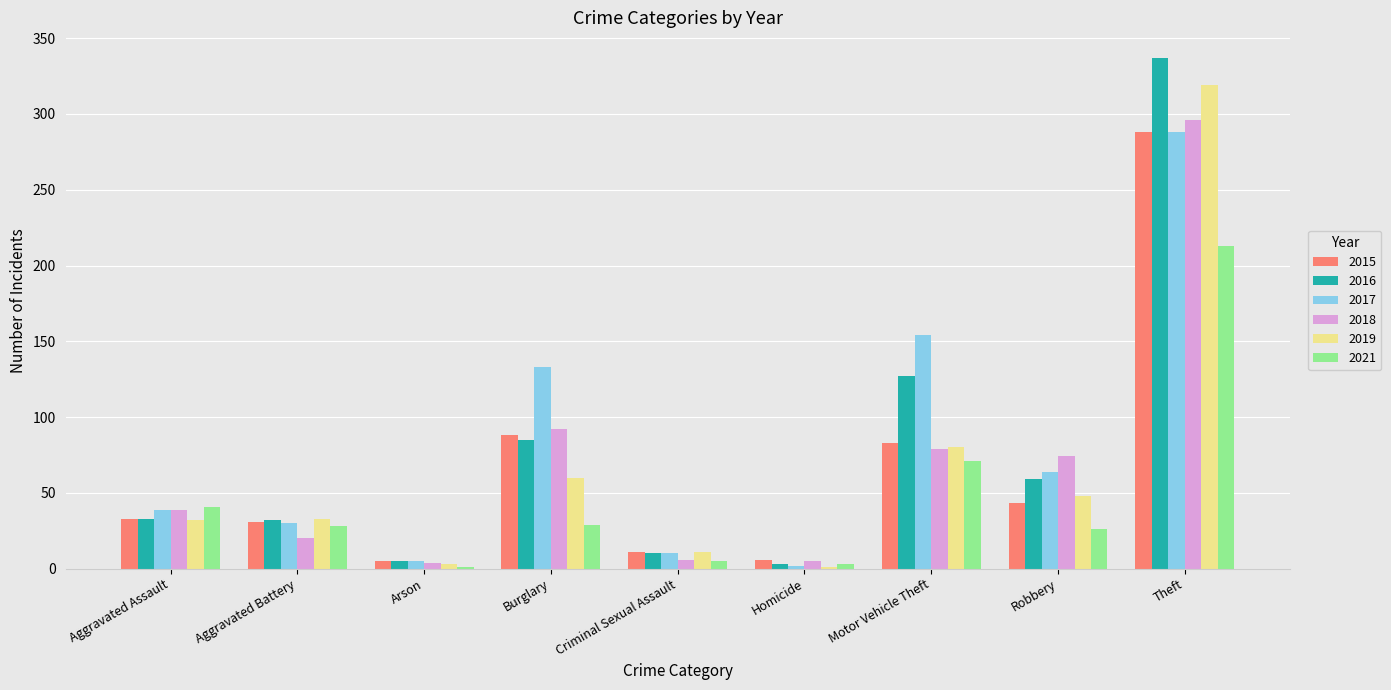

Where is 2021 nearest to the value 107?

Motor Vehicle Theft